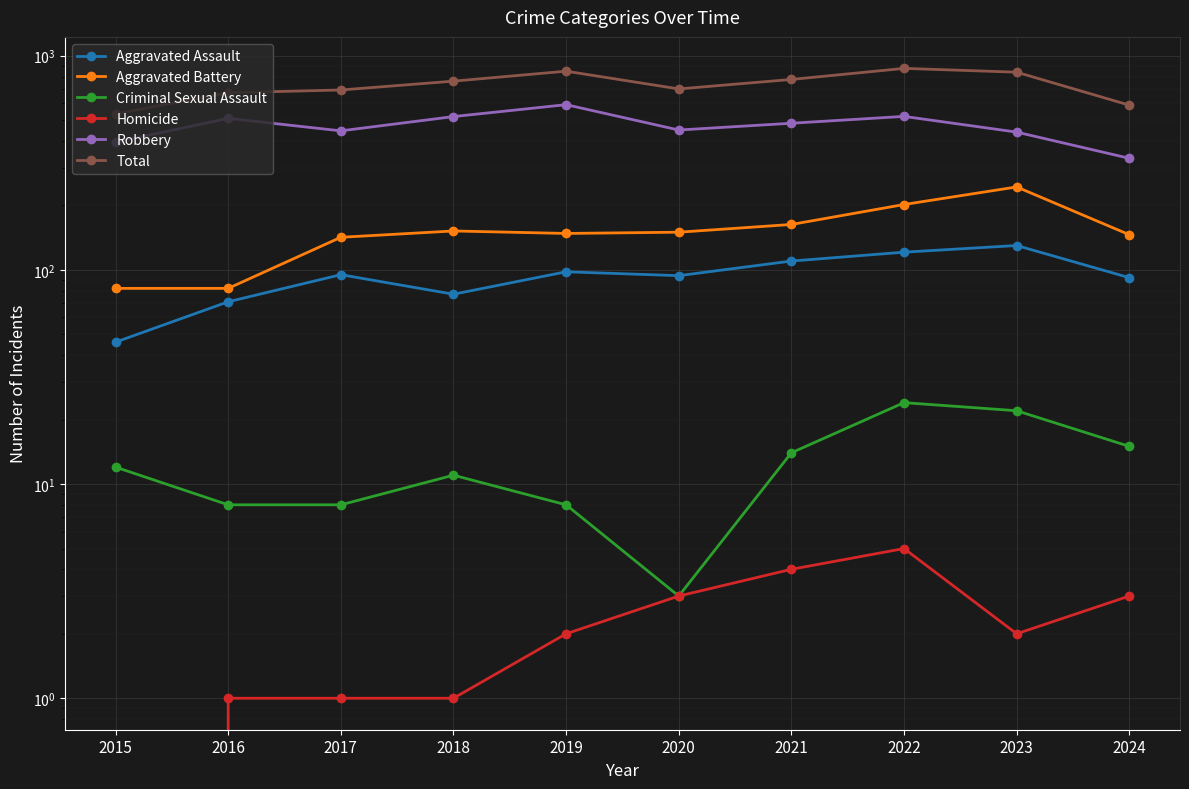

Which series has the largest range (max minus min)?

Total